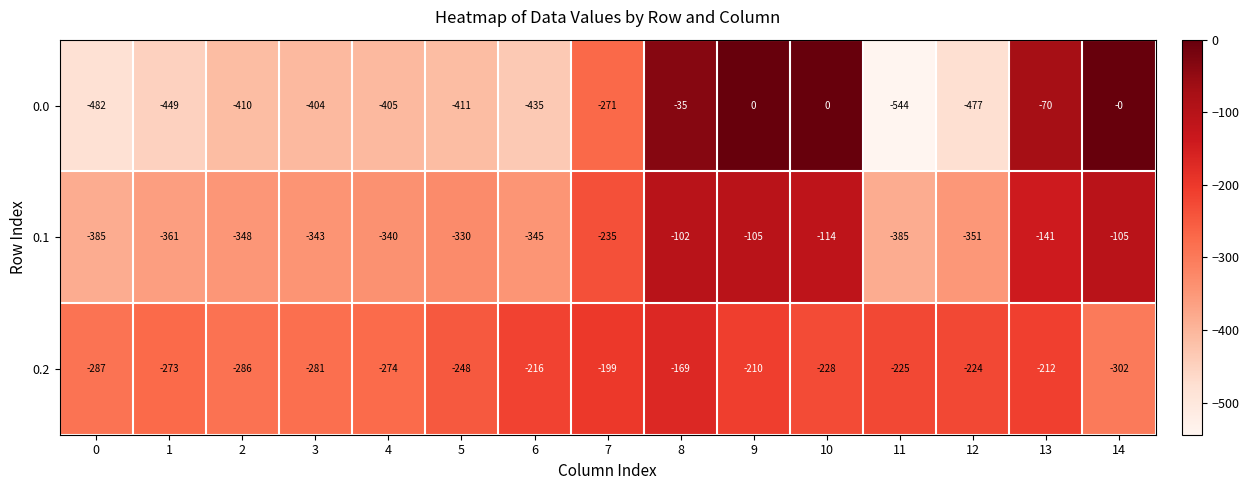

At which category is the sum across all series the highest?

8